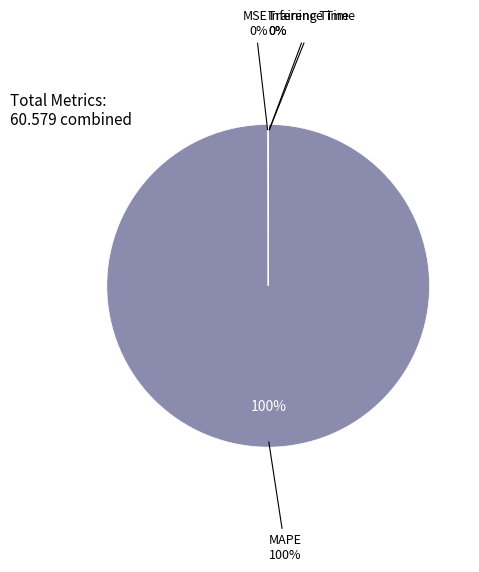

To the nearest percent, what portion does MAPE represent?

100%